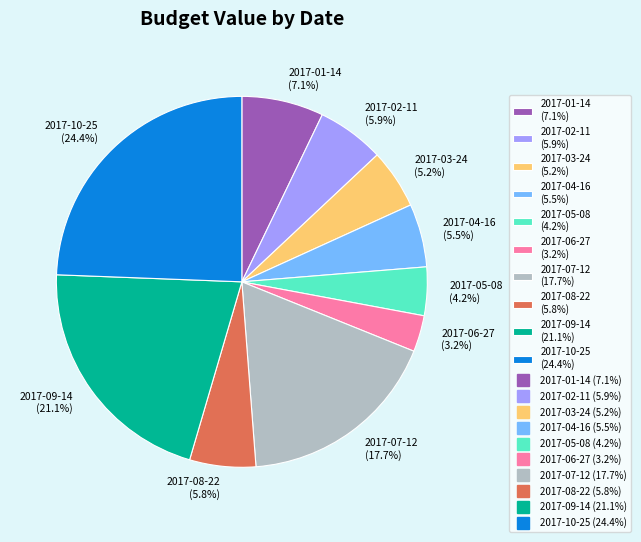

Is it true that 2017-02-11 is 6% of the pie?

True